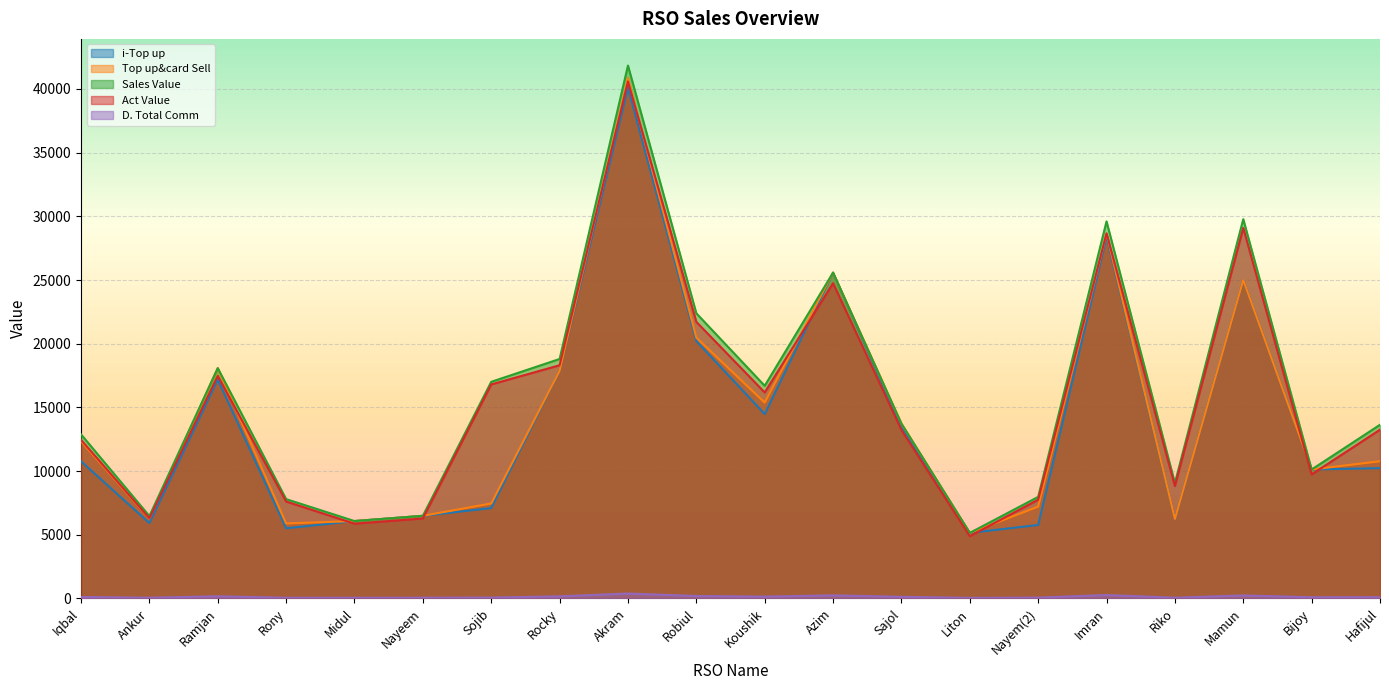

Which series has the widest spread of values?

Sales Value